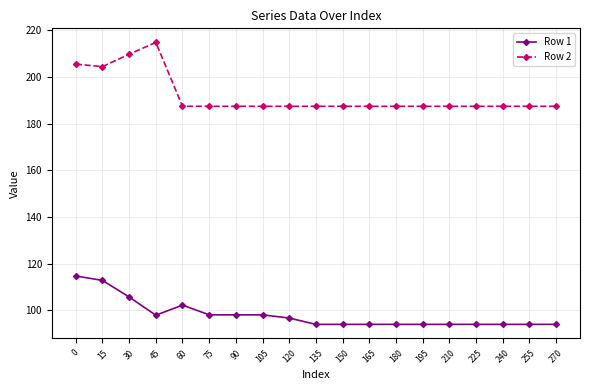

True or false: Row 2 has a value of 77.7 at 15.

False